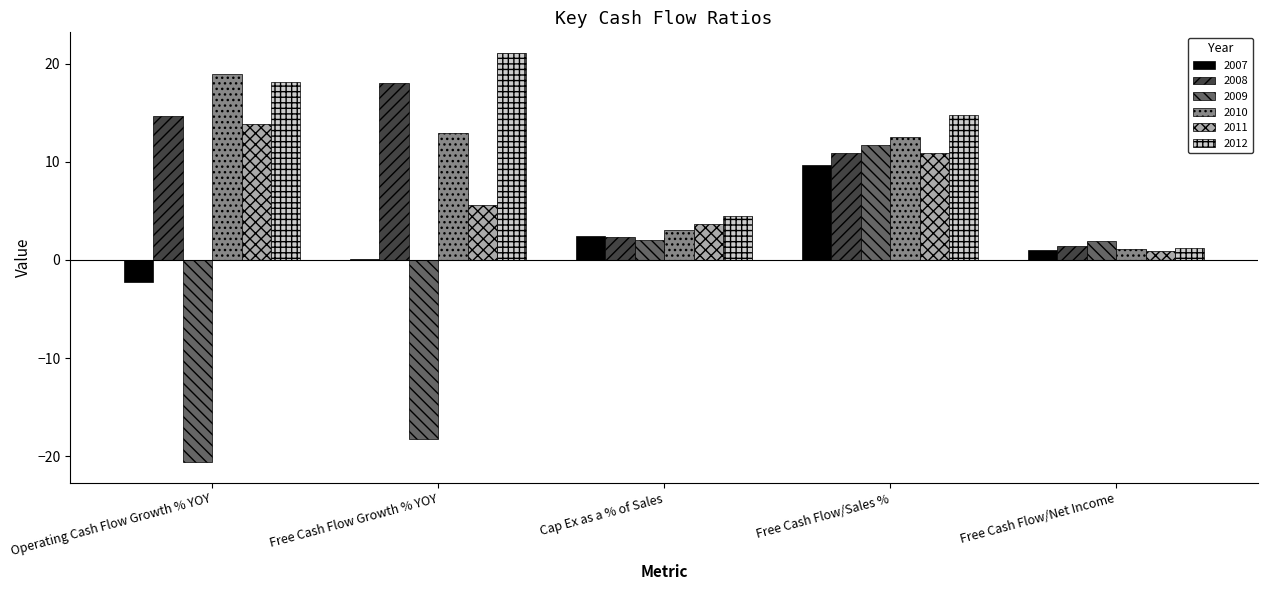

True or false: 2010 has a value of 7.1 at Operating Cash Flow Growth % YOY.

False